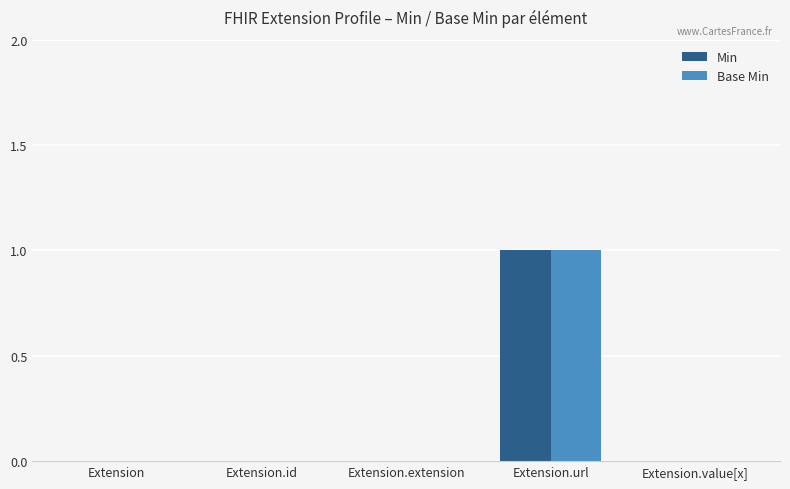

Are the bars grouped side by side (vs. stacked)?

Yes